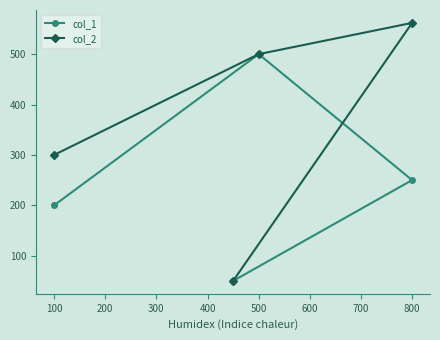

The value of col_2 at 500 is 500. True or false?

True